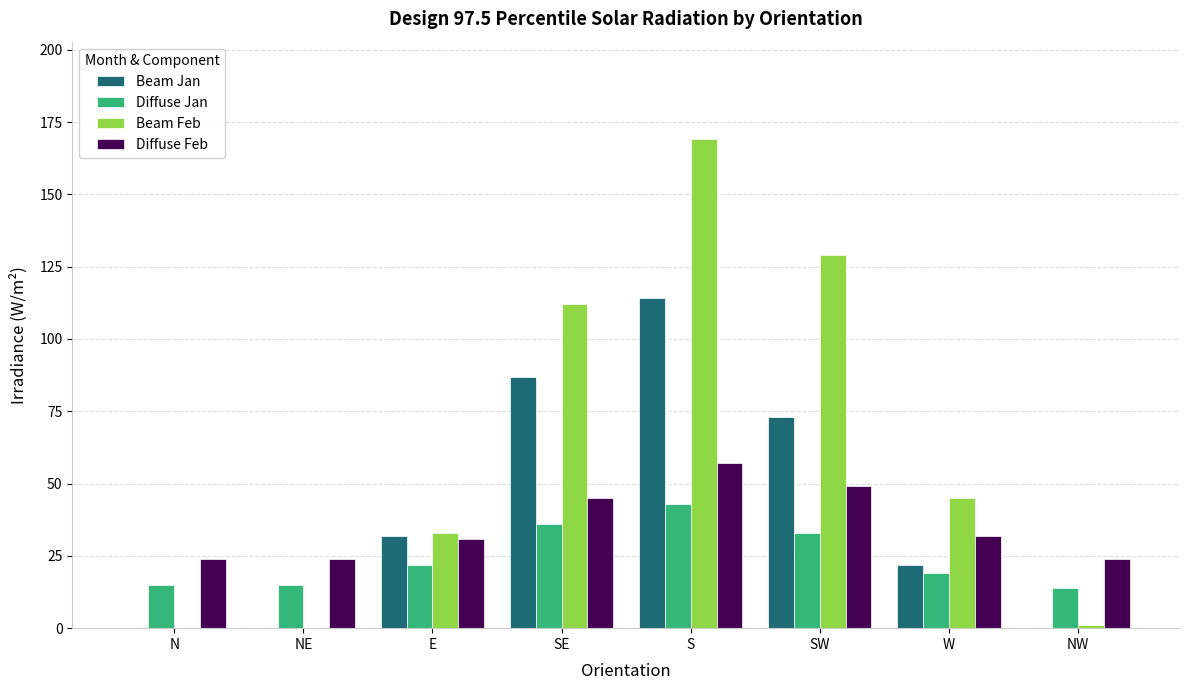

Does the chart contain stacked bars?

No